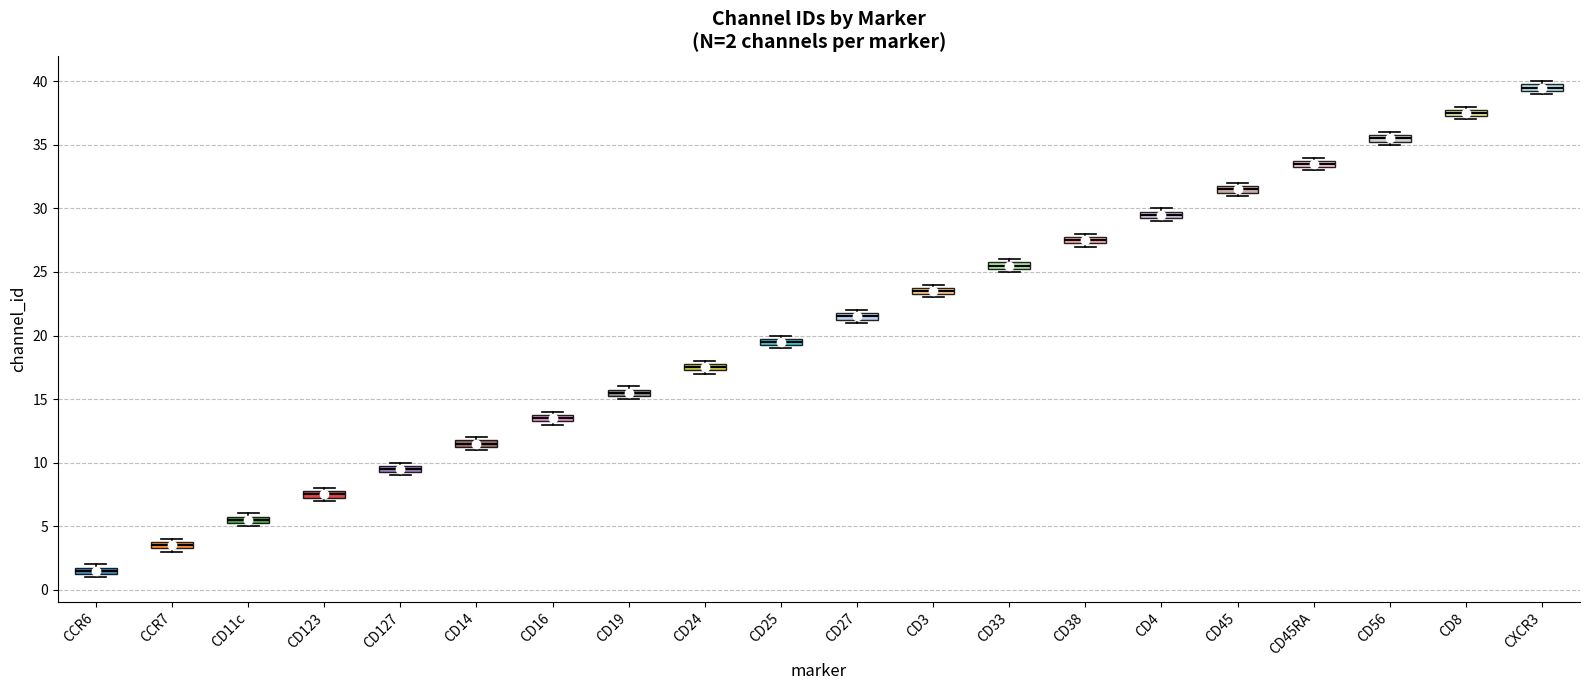

Which box's median line is the lowest?

CCR6